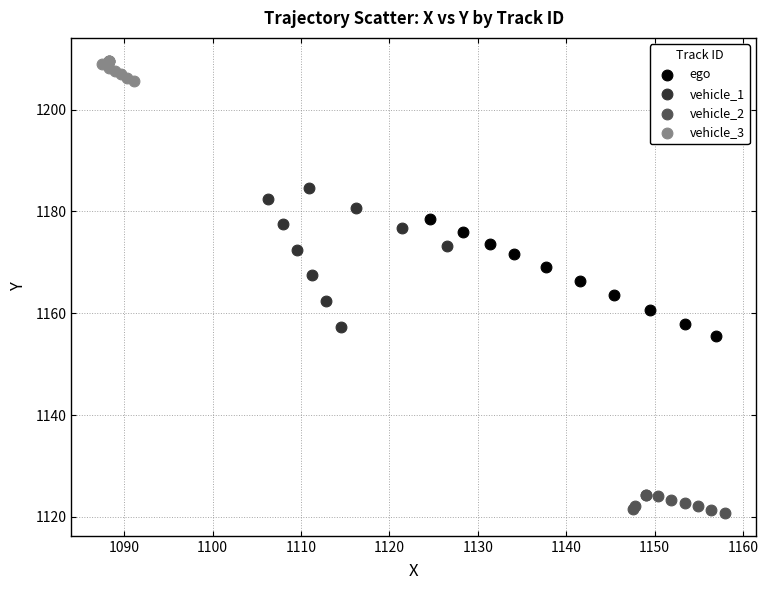

Which series contains the lowest Y value?

vehicle_2